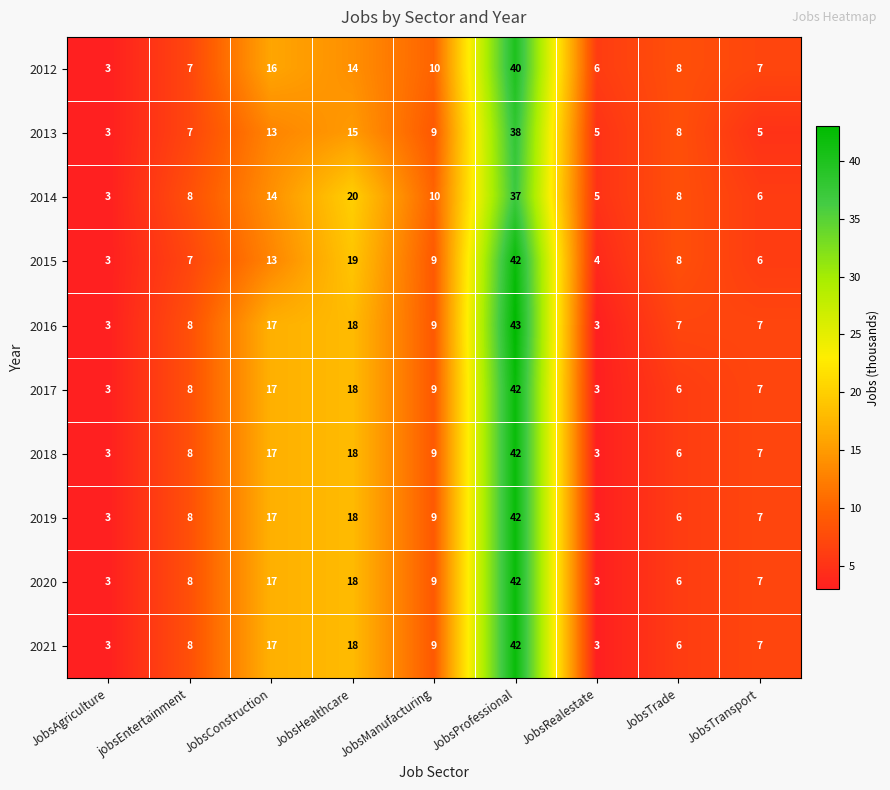

Is it true that 2019 equals 18 at JobsHealthcare?

True